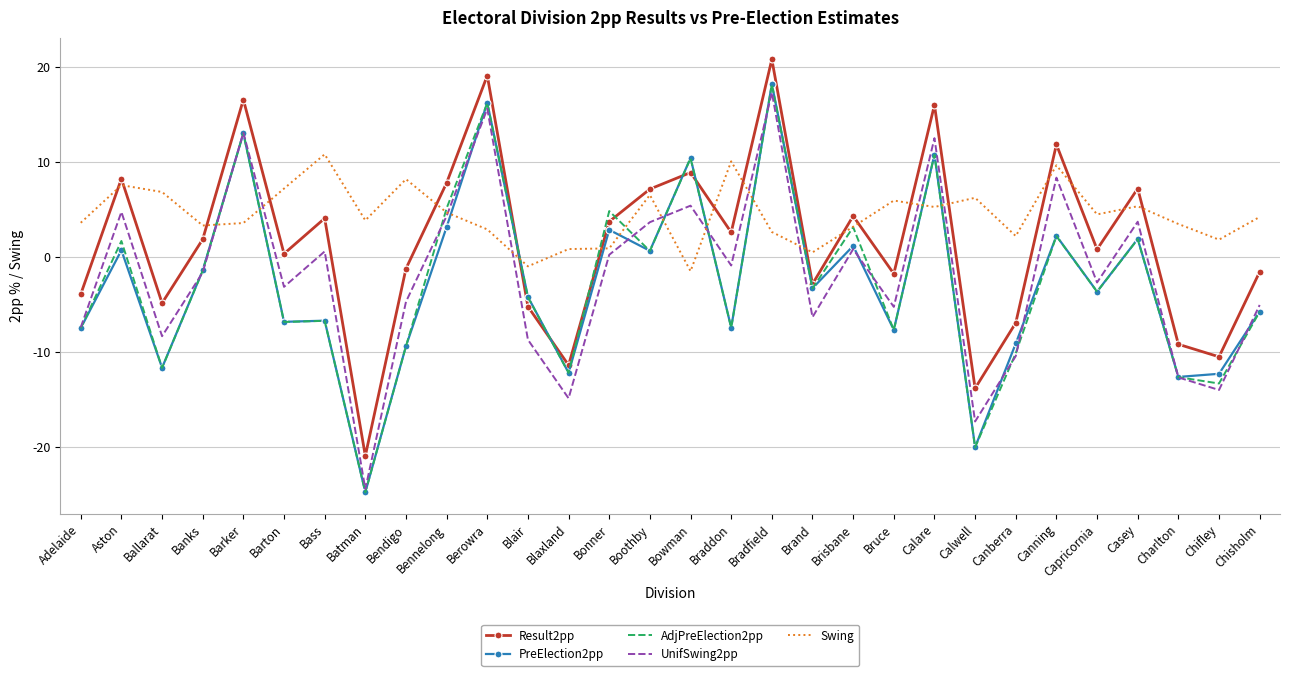

What is the highest value of the AdjPreElection2pp series?

18.2